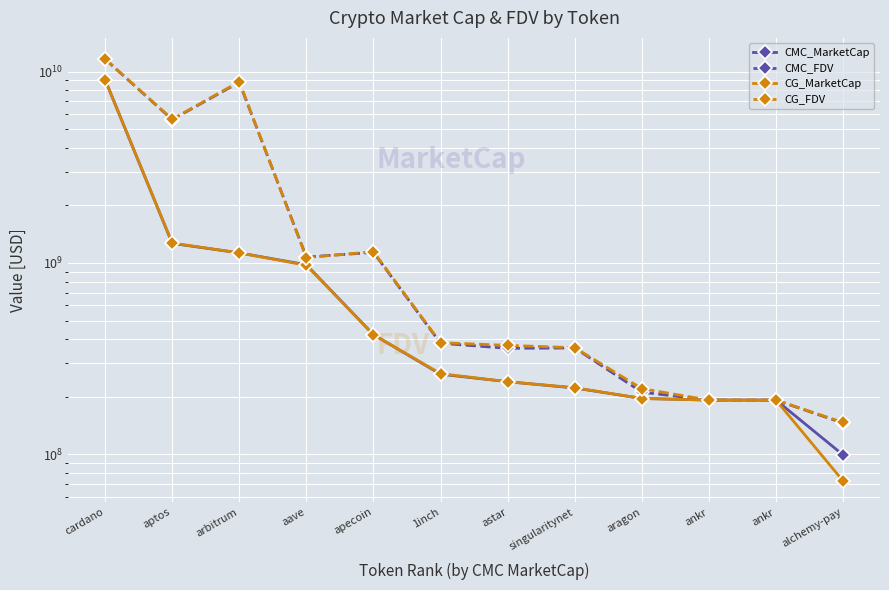

Between aragon and ankr, which is larger?

aragon